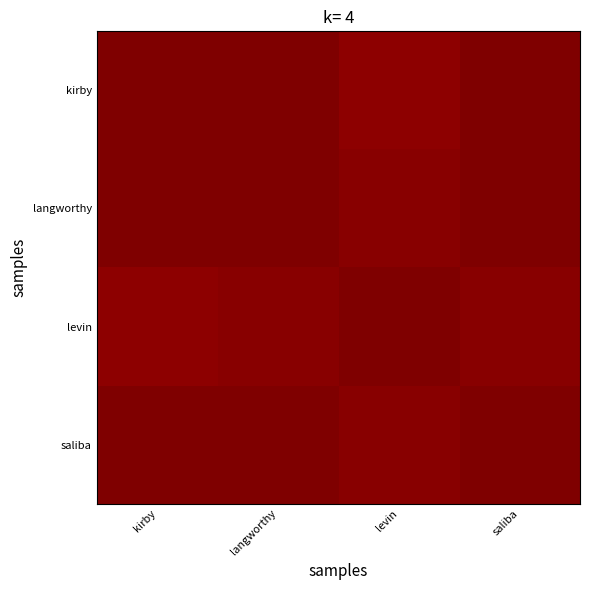

At how many categories does at least one series exceed 0?

4